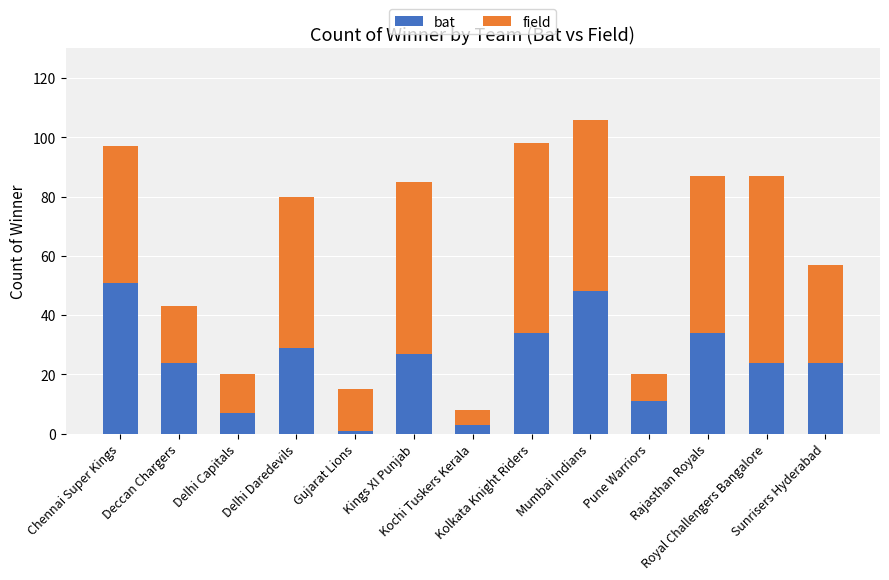

What is the approximate value of bat at Kings XI Punjab, to the nearest 10?

30